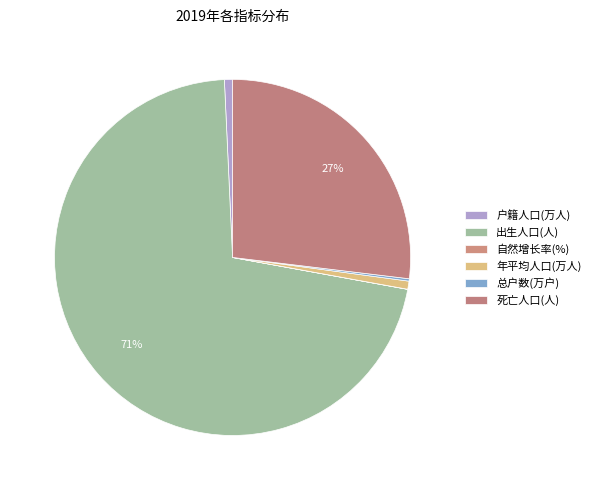

Is it true that 自然增长率(%) is 1% of the pie?

False